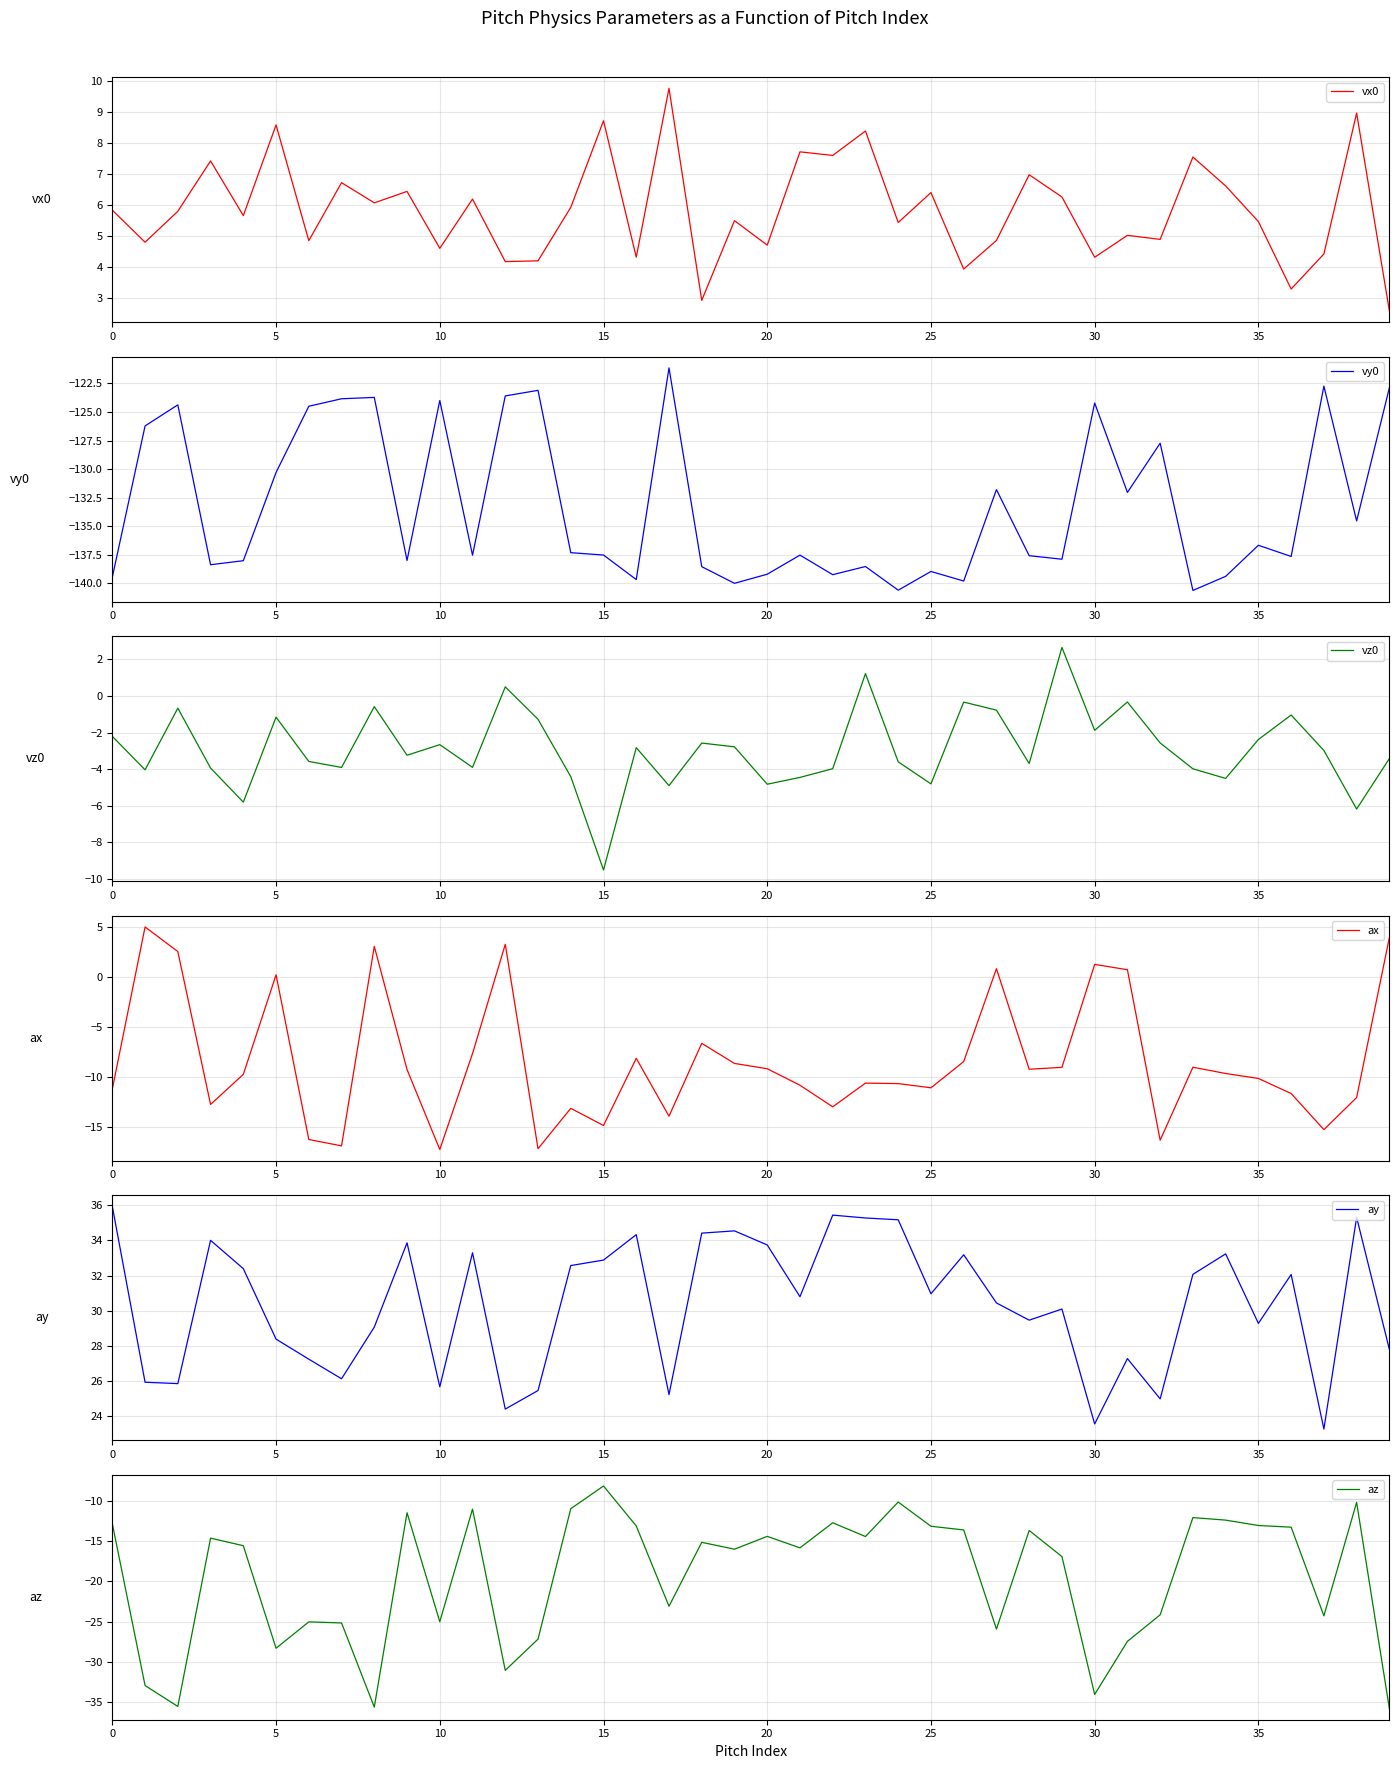

Which category has the lowest value across all series?

33